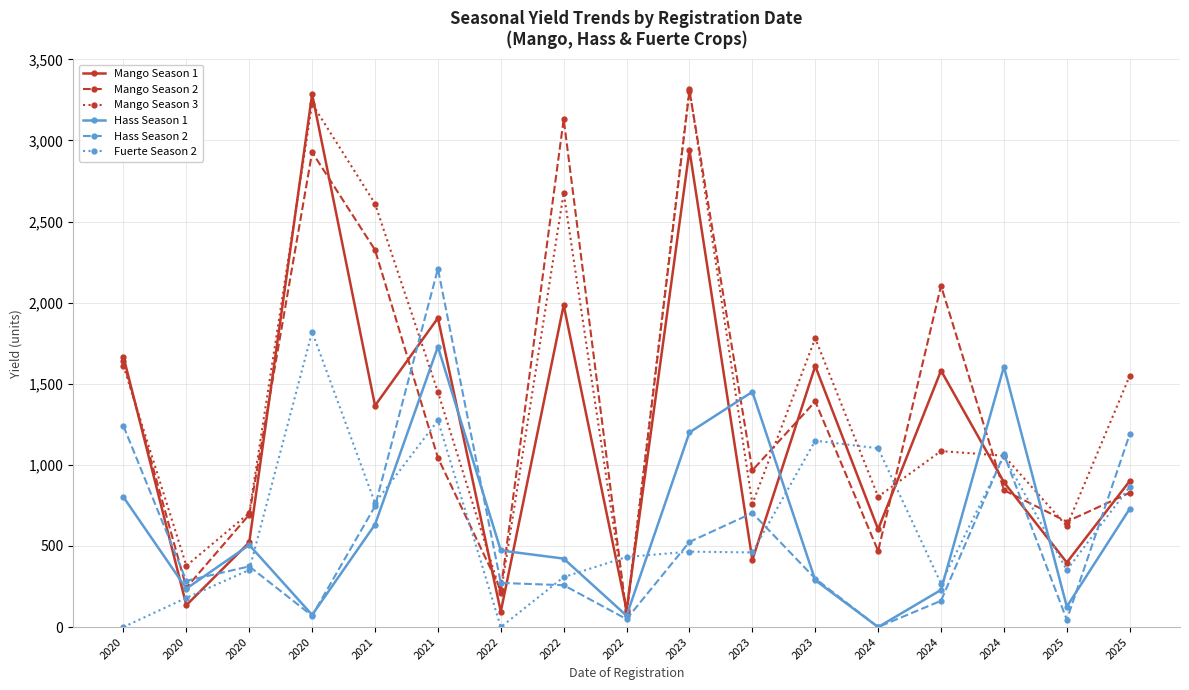

Between 2020 and 2021, which is larger?

2021